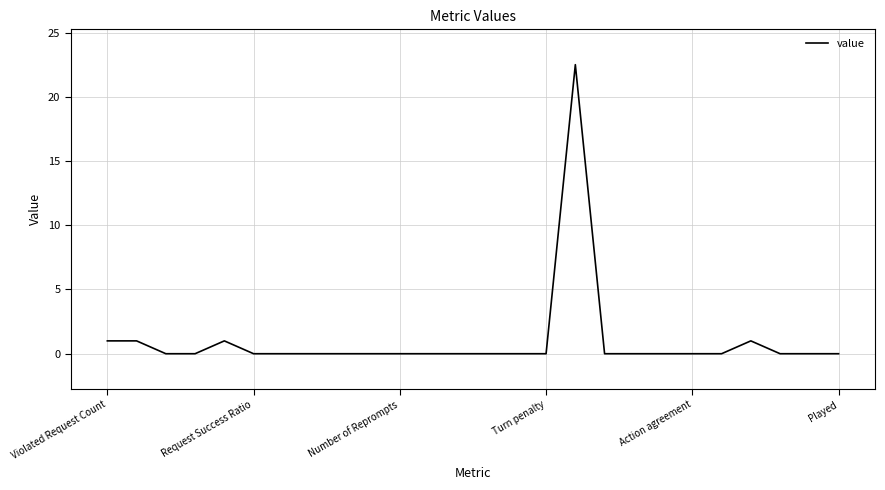

What is the difference between the maximum and minimum values?

22.5